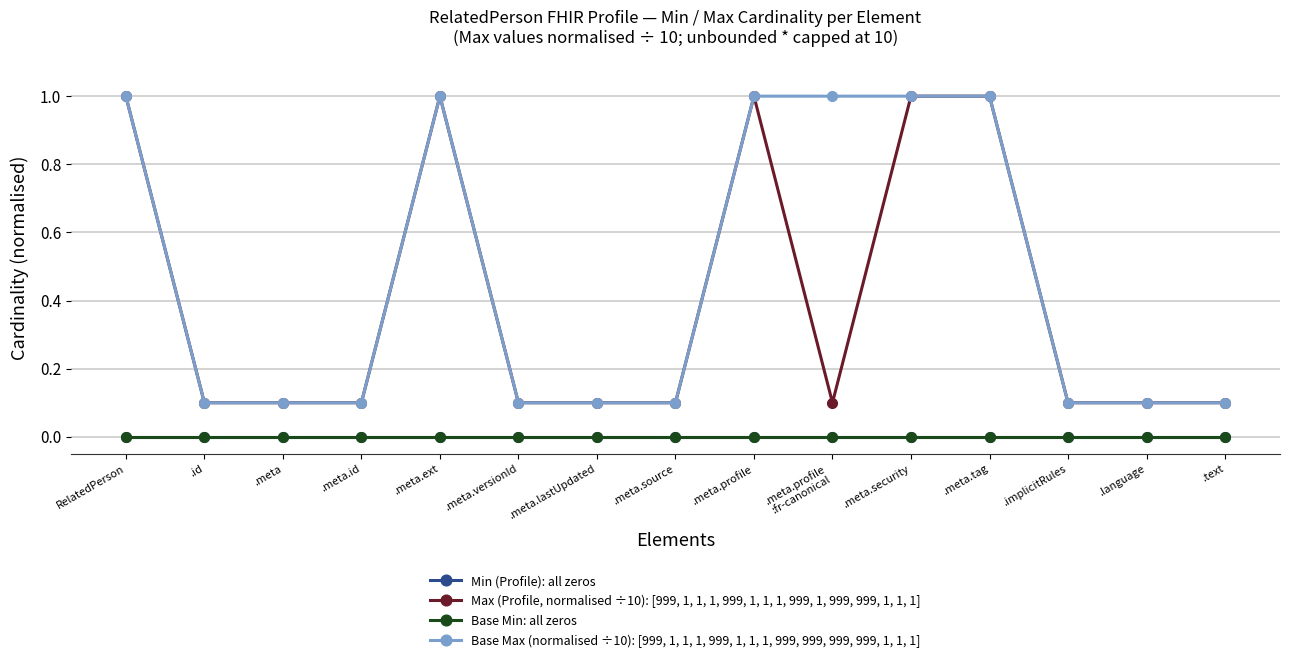

Which has a higher value, .meta.security or .meta.tag?

.meta.security